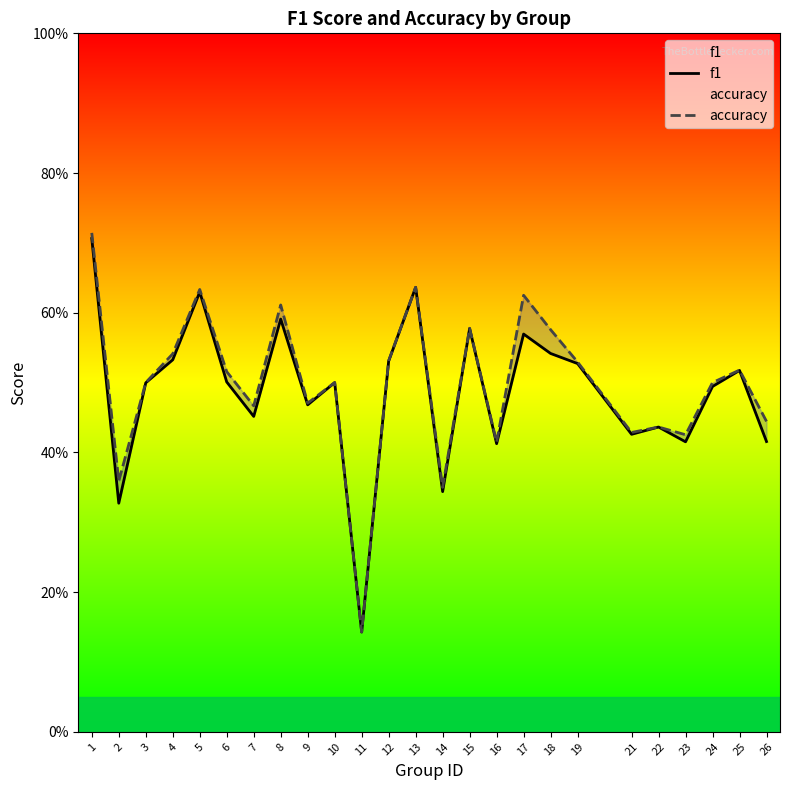

In accuracy, how many points are higher than both neighbors (excluding endpoints)?

8